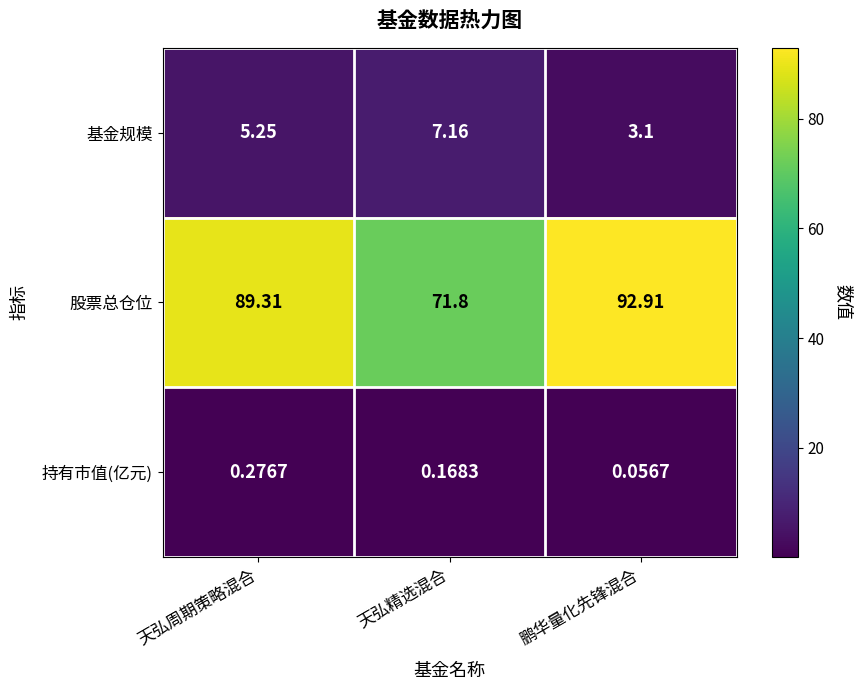

At which category does the chart reach its peak across all series?

鹏华量化先锋混合